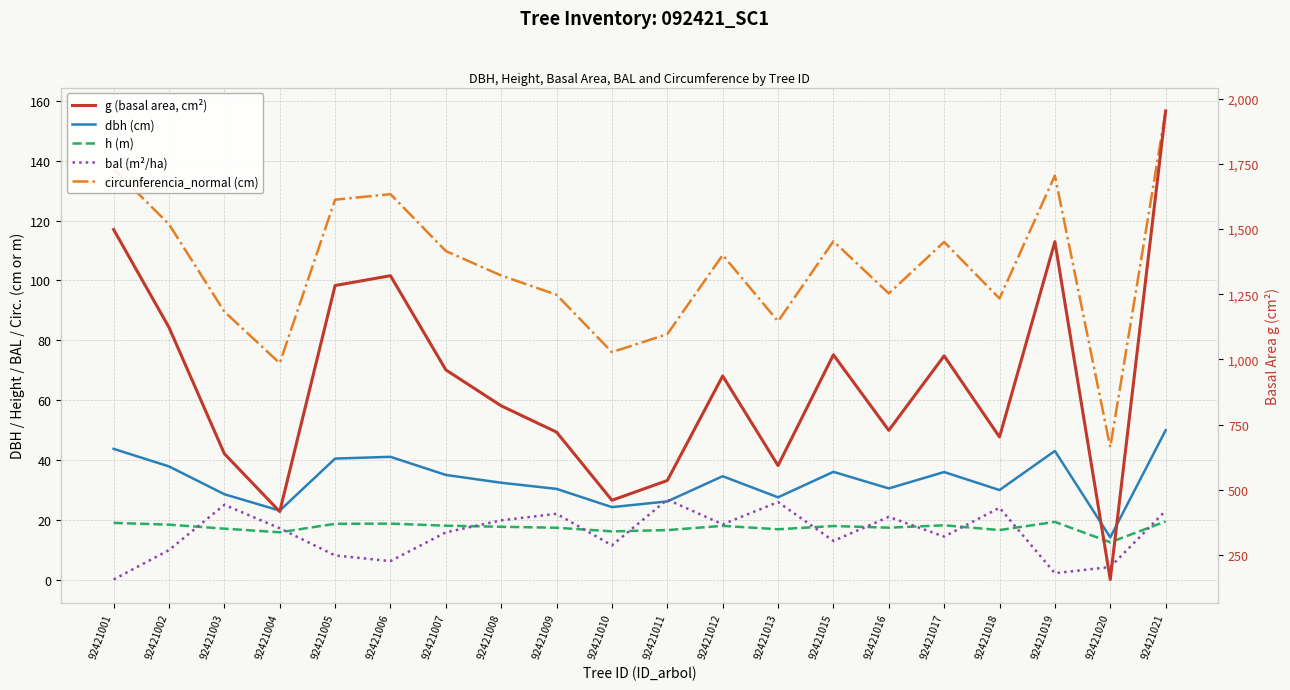

The g (basal area, cm²) series shows 416.5 at 92421004. True or false?

True